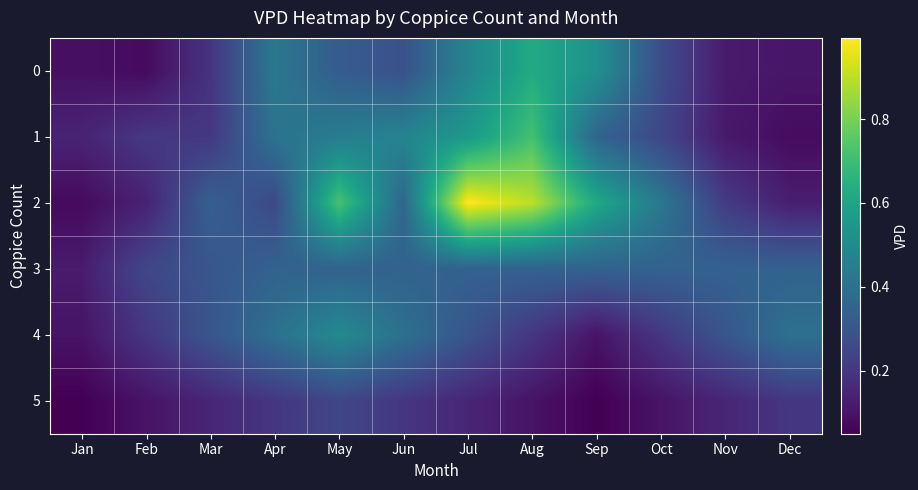

What is the maximum value shown in the chart?

1.0